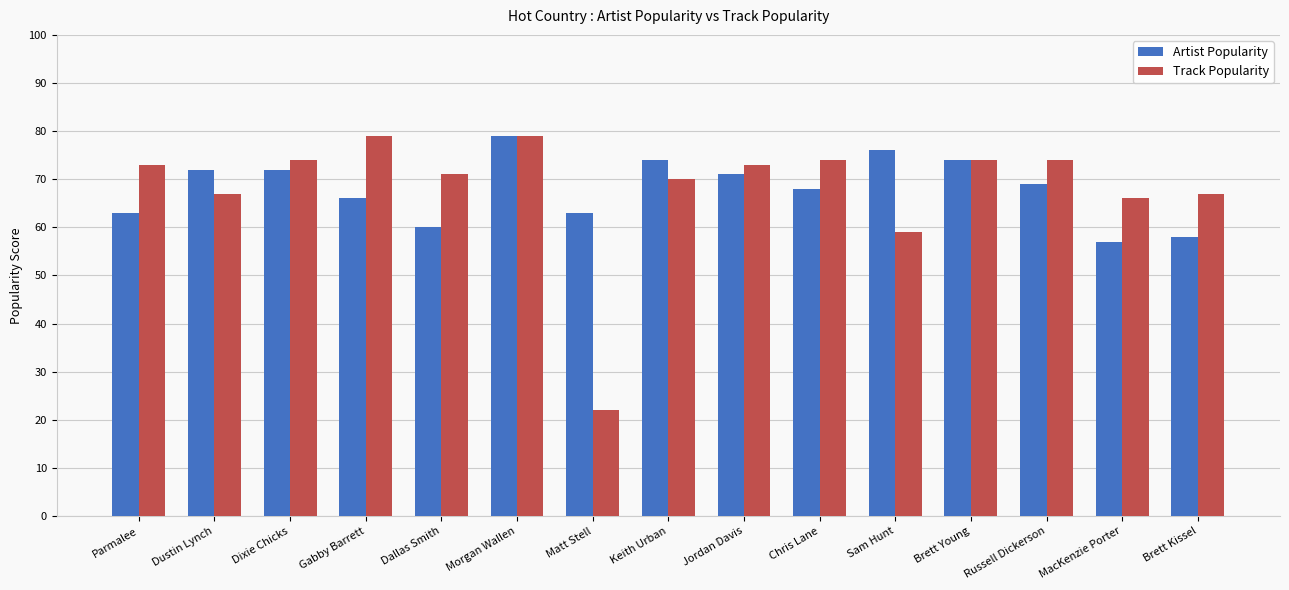

True or false: Track Popularity has a value of 23 at Keith Urban.

False